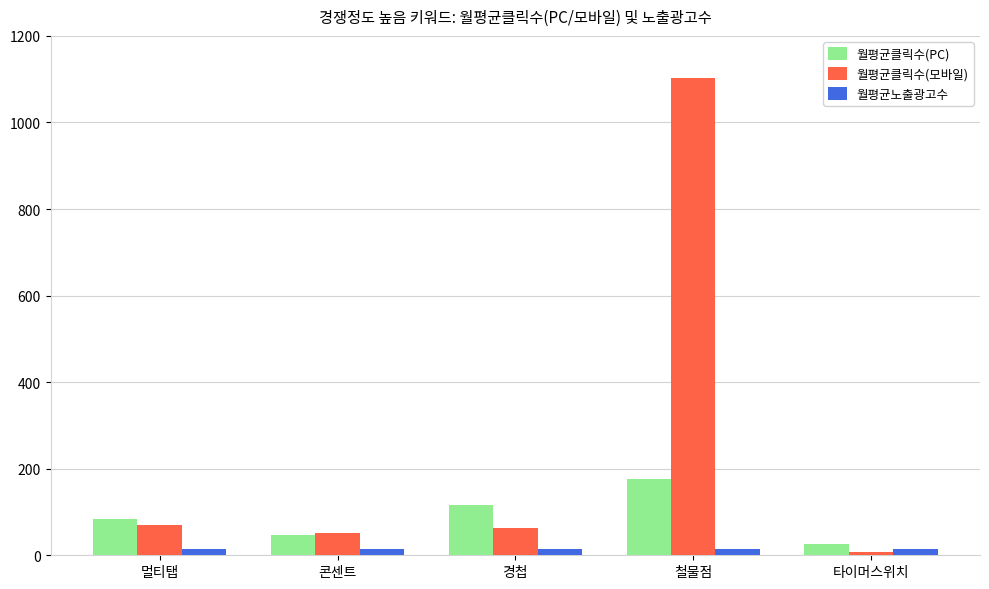

What is the difference between the maximum and minimum values in the 월평균클릭수(모바일) series?

1096.0